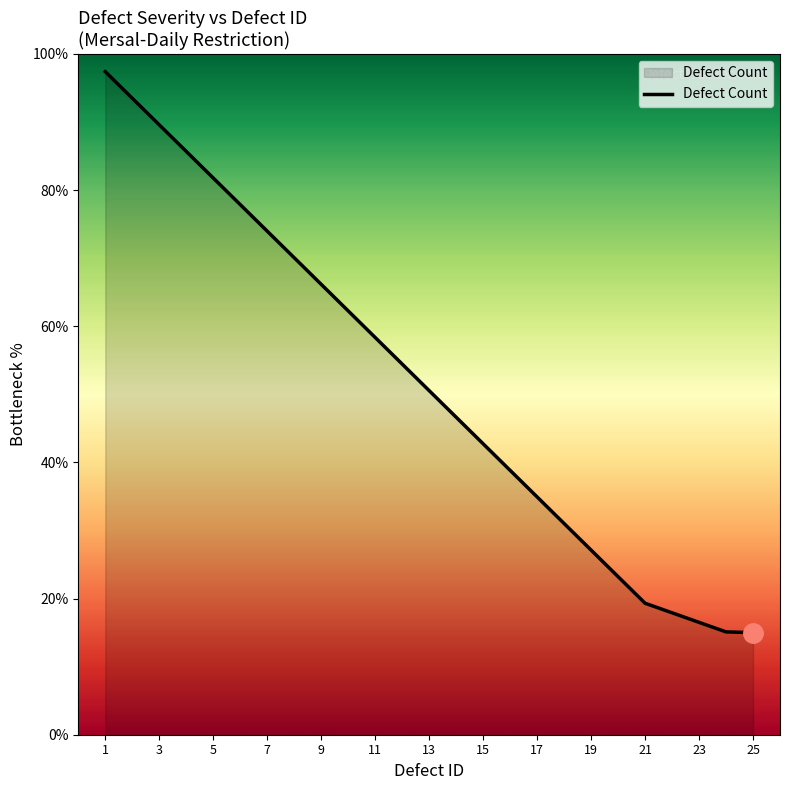

What is the difference between the maximum and minimum values?

82.4